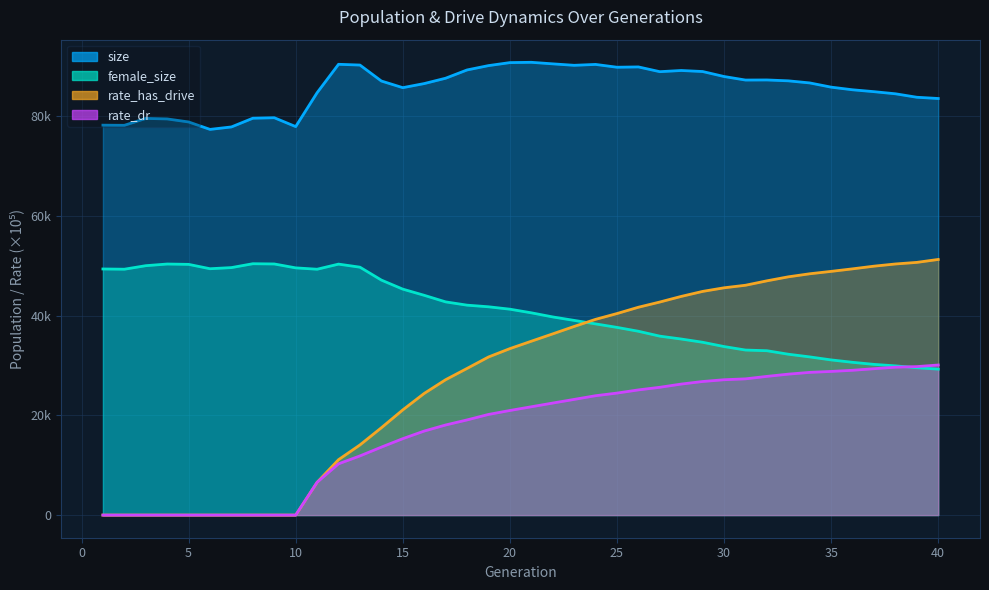

How many values in the rate_has_drive series are below 34870?

20